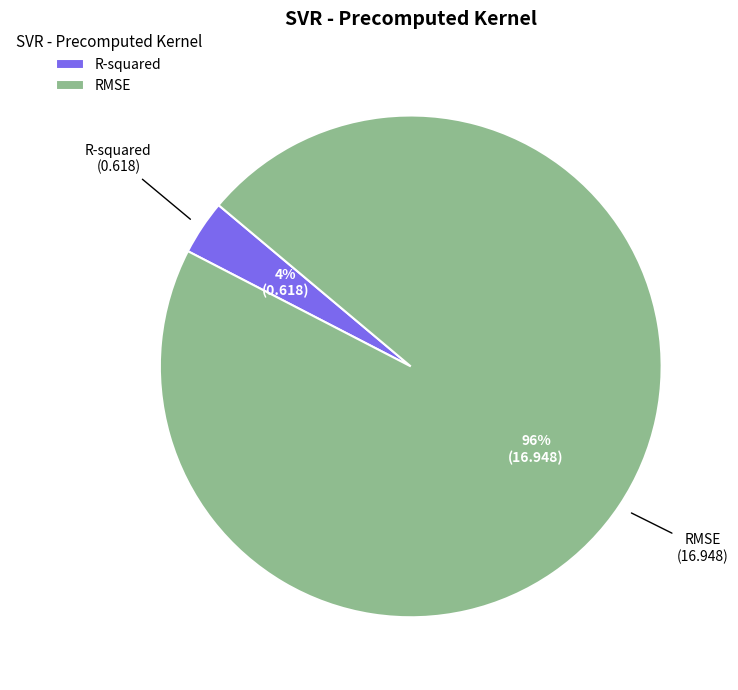

Is the sum of R-squared and RMSE greater than half?

Yes